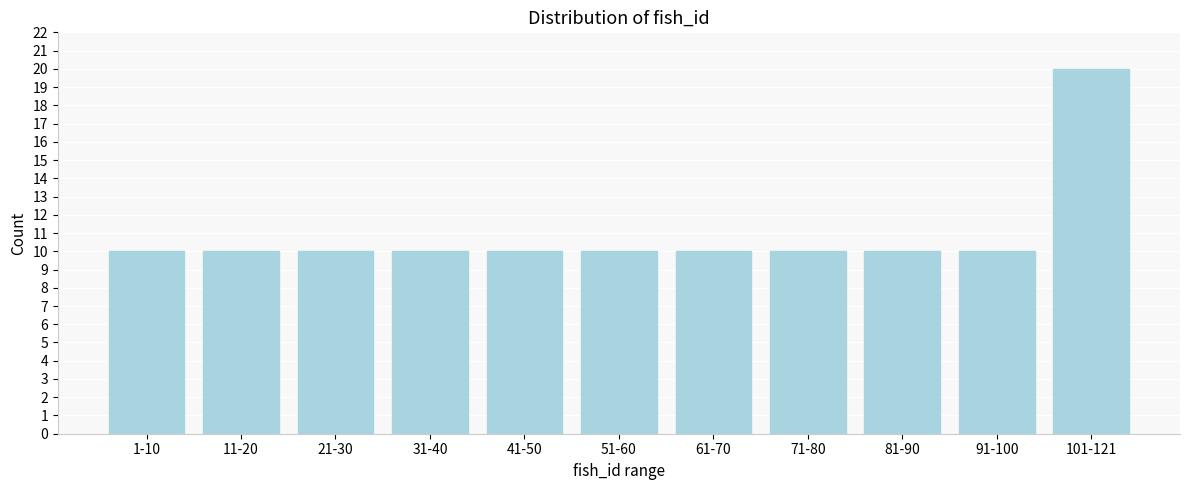

Reading left to right, list all the values displayed in this chart.

1-10=10	11-20=10	21-30=10	31-40=10	41-50=10	51-60=10	61-70=10	71-80=10	81-90=10	91-100=10	101-121=20